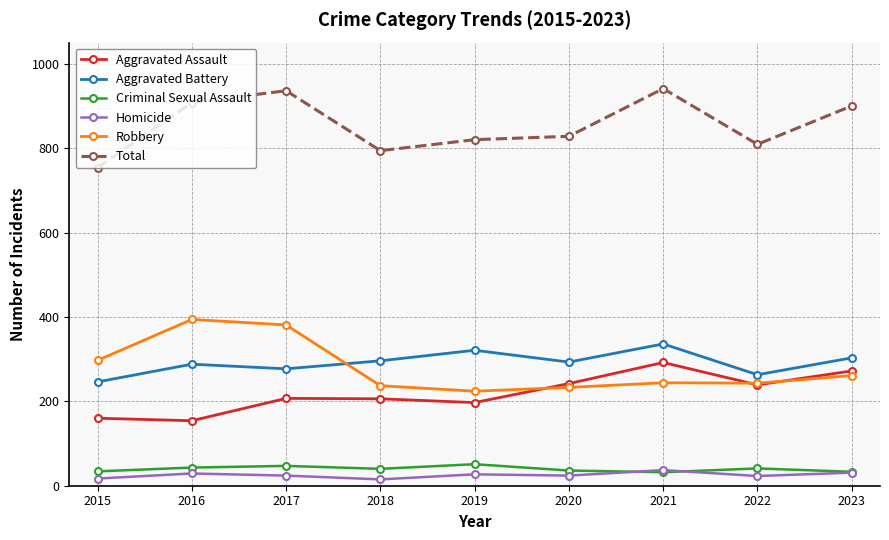

What is the minimum value shown in the chart?

15